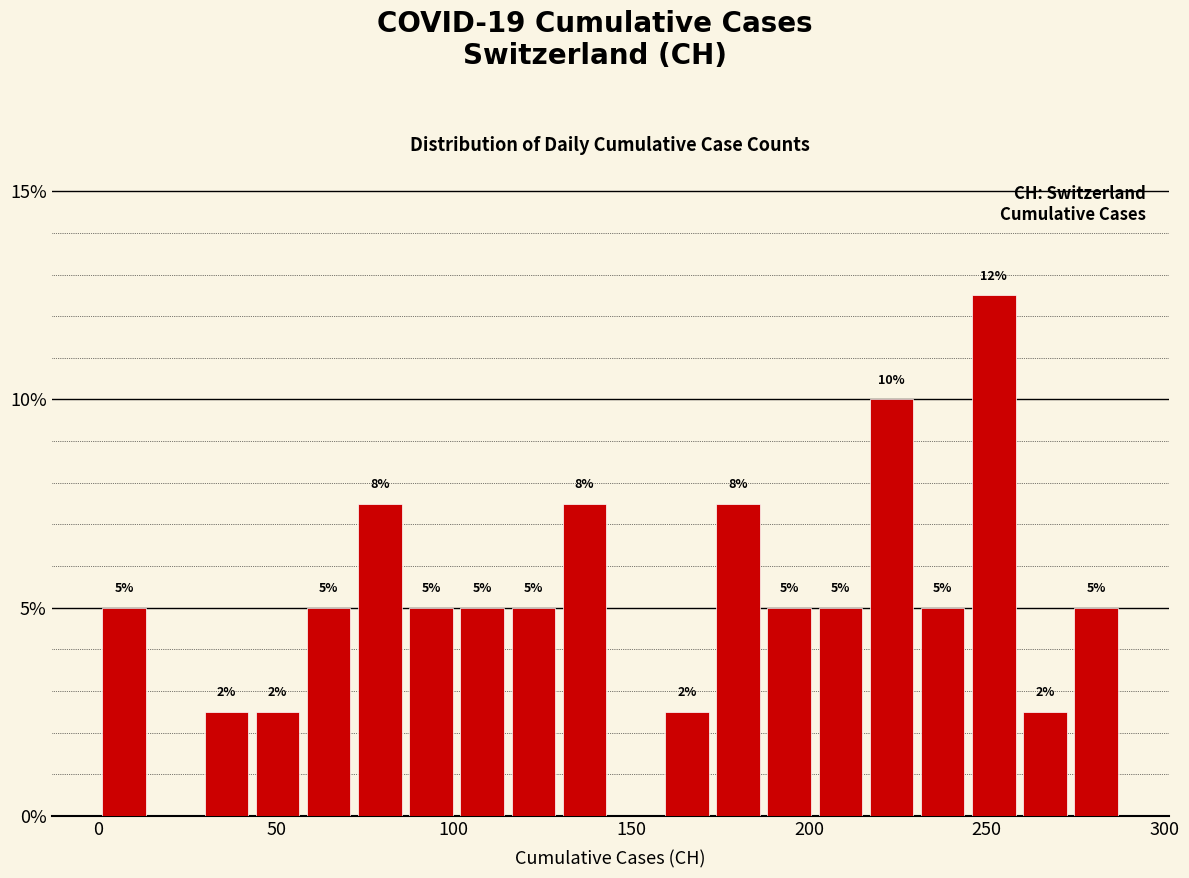

Around what value on the x-axis is the tallest bar? Give the approximate position of its centre, as read against the axis.

250